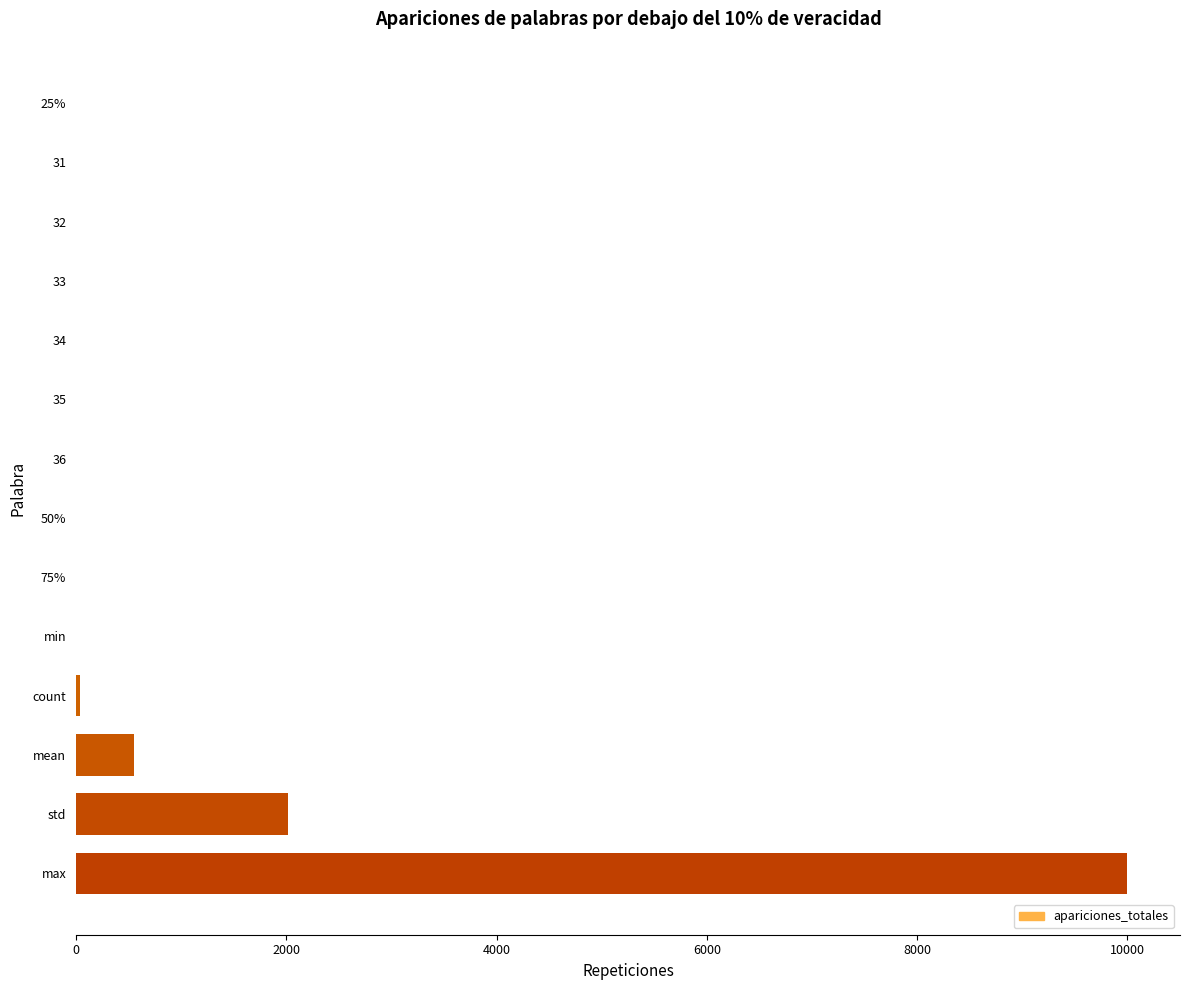

What value does the data have at max?

10000.0